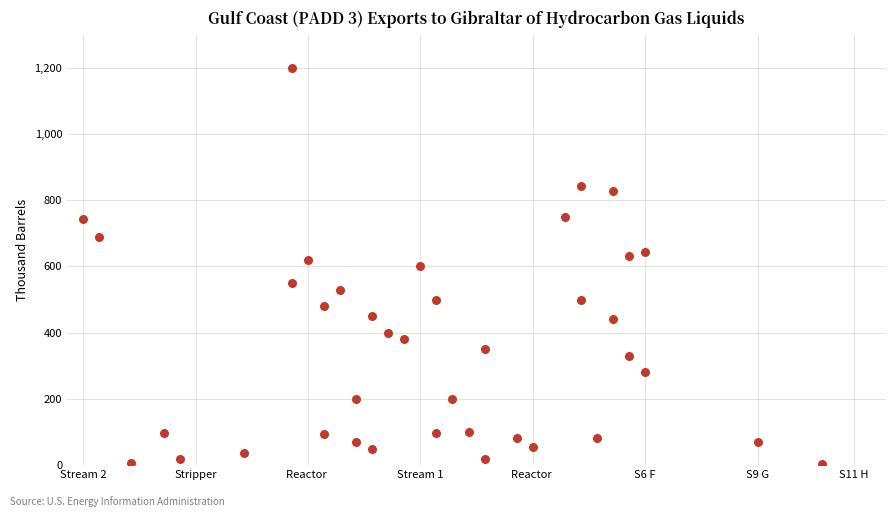

What is the range of Y values (max minus min)?

1195.0